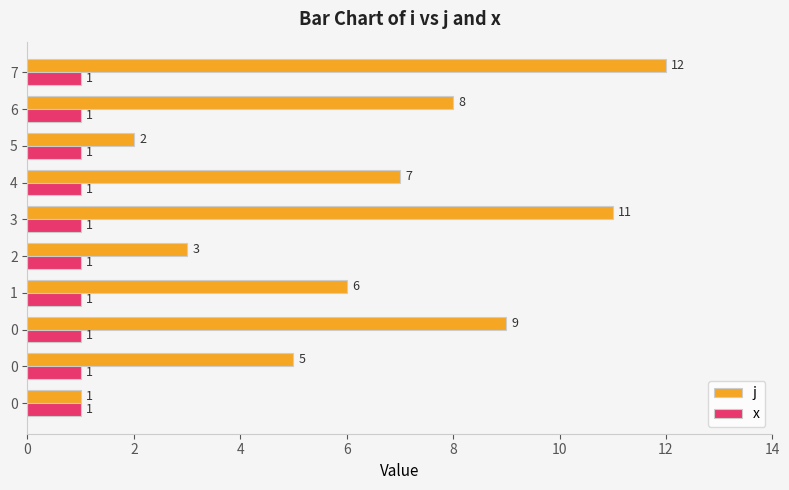

What are all the series names shown in the legend?

j, x